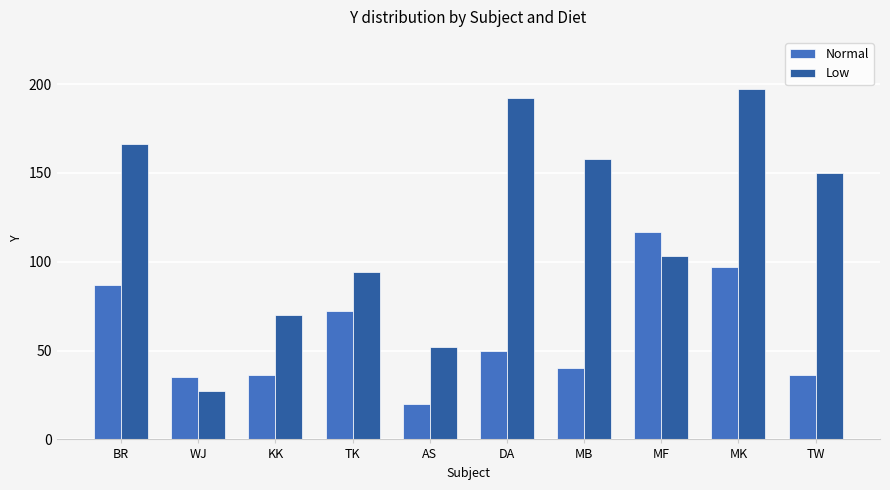

What is the sum of all Normal values?

590